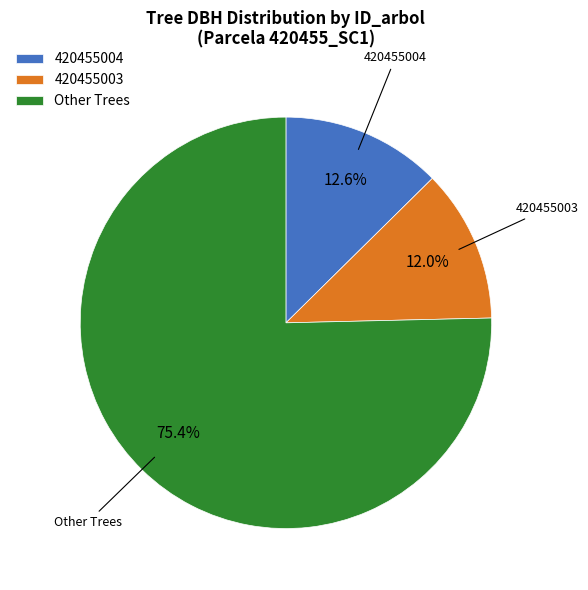

Does any single category account for the majority?

Yes